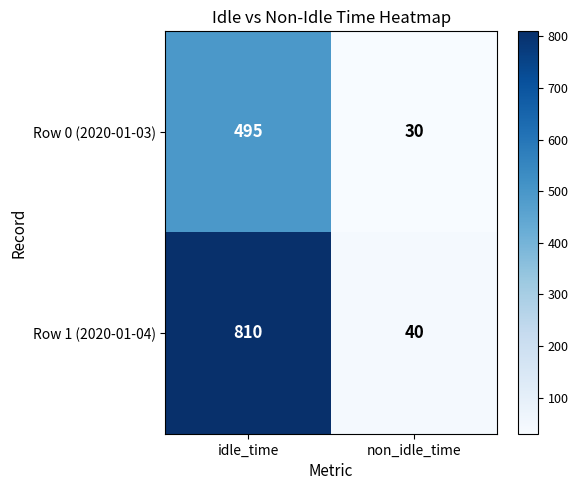

Is the value of Row 1 (2020-01-04) at idle_time greater than the value of Row 0 (2020-01-03) at non_idle_time?

Yes